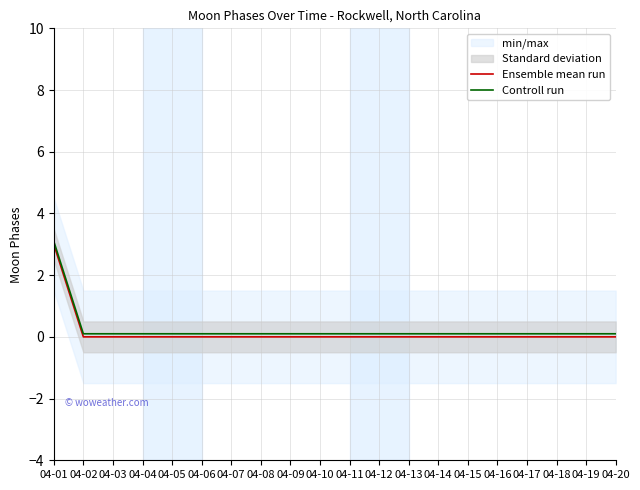

Reading left to right, what are all the values shown in this chart?

Ensemble mean run: 3.0	0.0	0.0	0.0	0.0	0.0	0.0	0.0	0.0	0.0	0.0	0.0	0.0	0.0	0.0	0.0	0.0	0.0	0.0	0.0
Controll run: 3.1	0.1	0.1	0.1	0.1	0.1	0.1	0.1	0.1	0.1	0.1	0.1	0.1	0.1	0.1	0.1	0.1	0.1	0.1	0.1